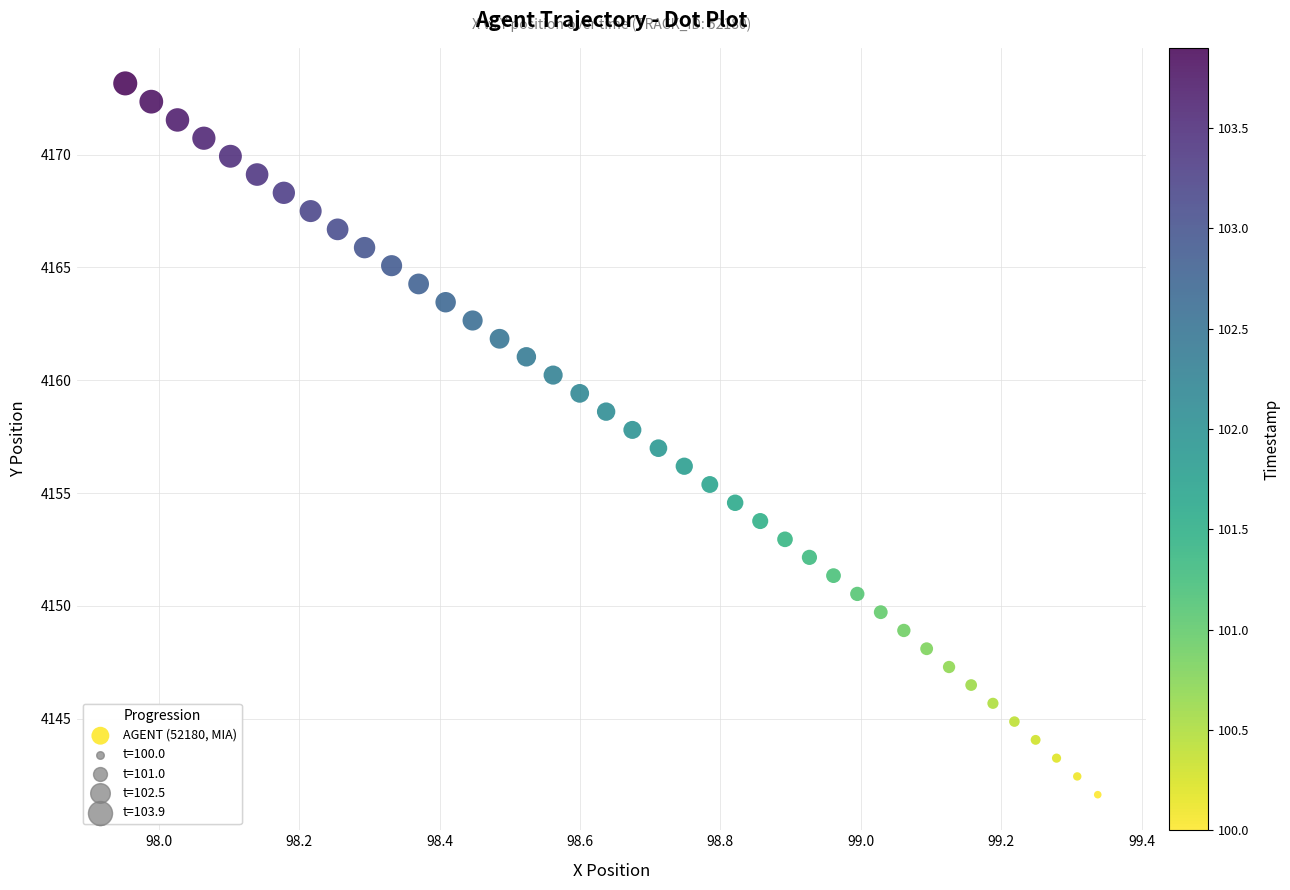

What is the range of X values (max minus min)?

1.4